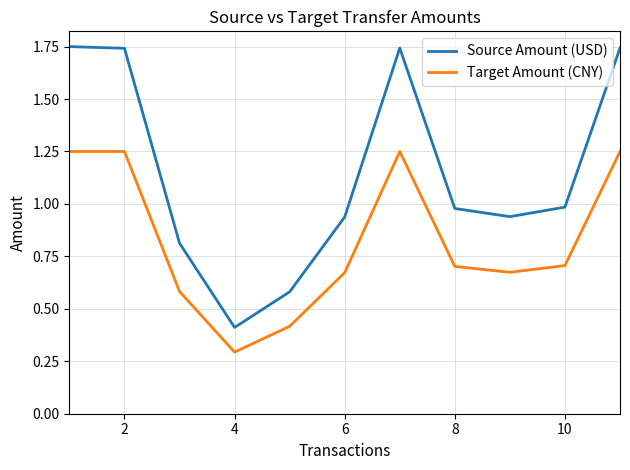

True or false: Source Amount (USD) and Target Amount (CNY) intersect in this chart.

False